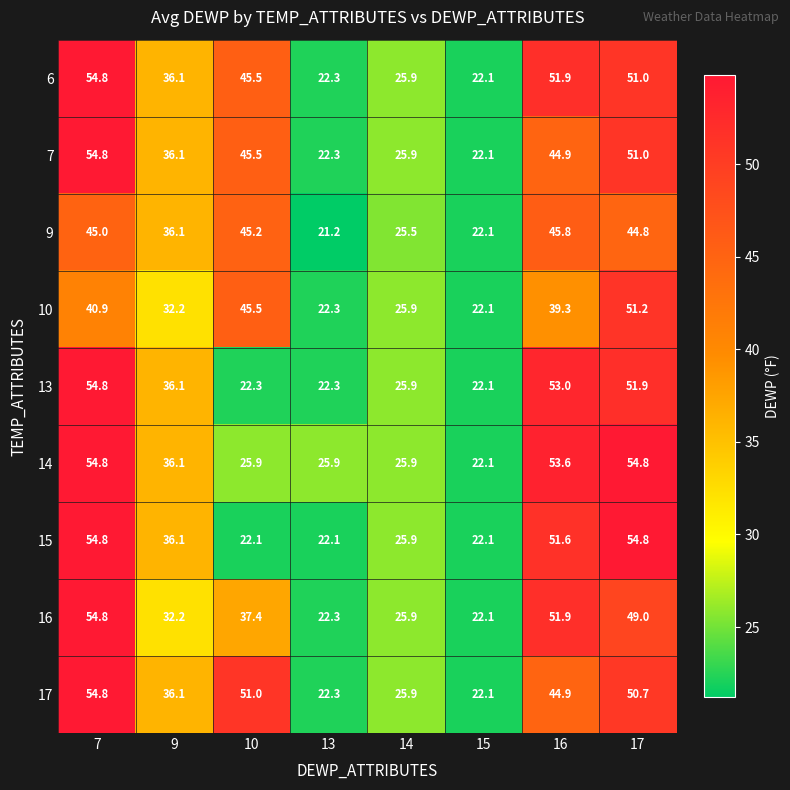

At how many categories does at least one series exceed 39?

4